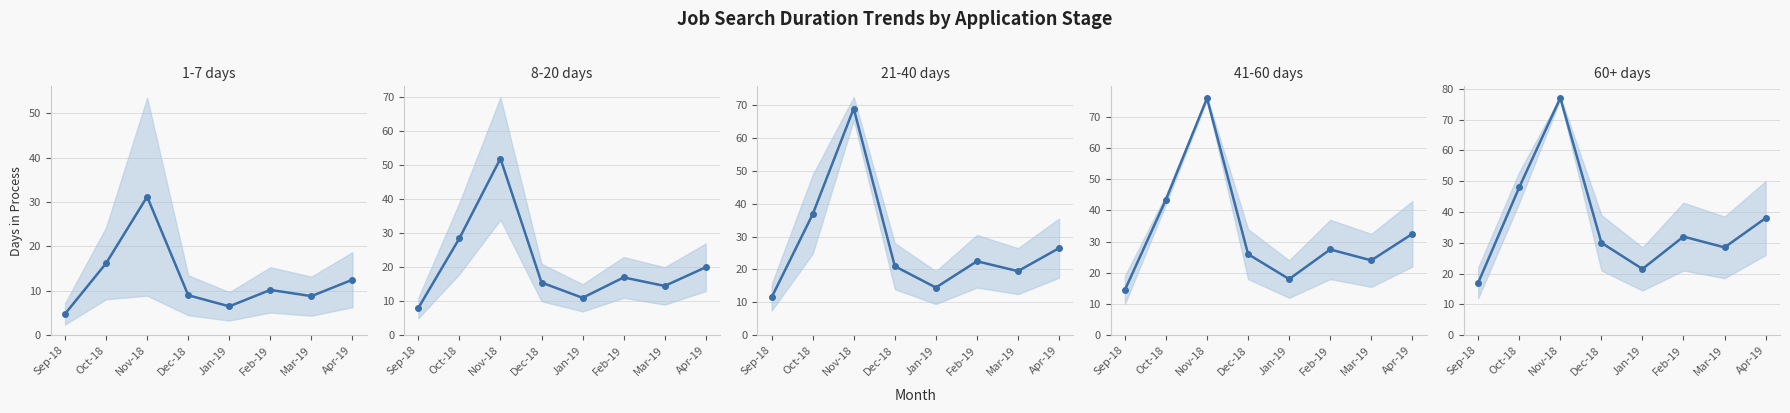

Rank the categories by 1-7 days value from highest to lowest.

Nov-18, Oct-18, Apr-19, Feb-19, Dec-18, Mar-19, Jan-19, Sep-18